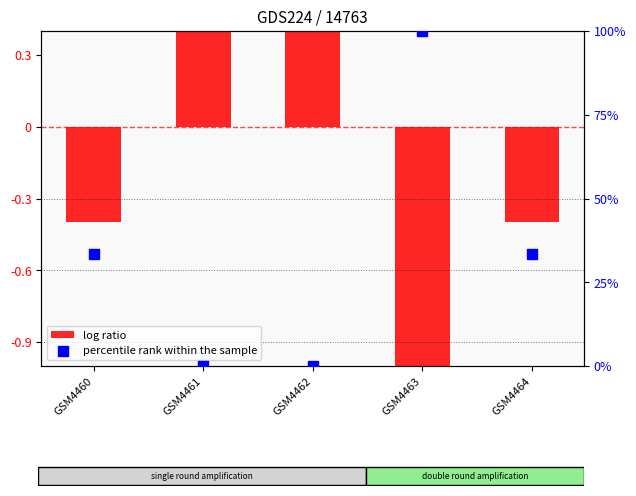

Which series has the largest total across all categories?

percentile rank within the sample